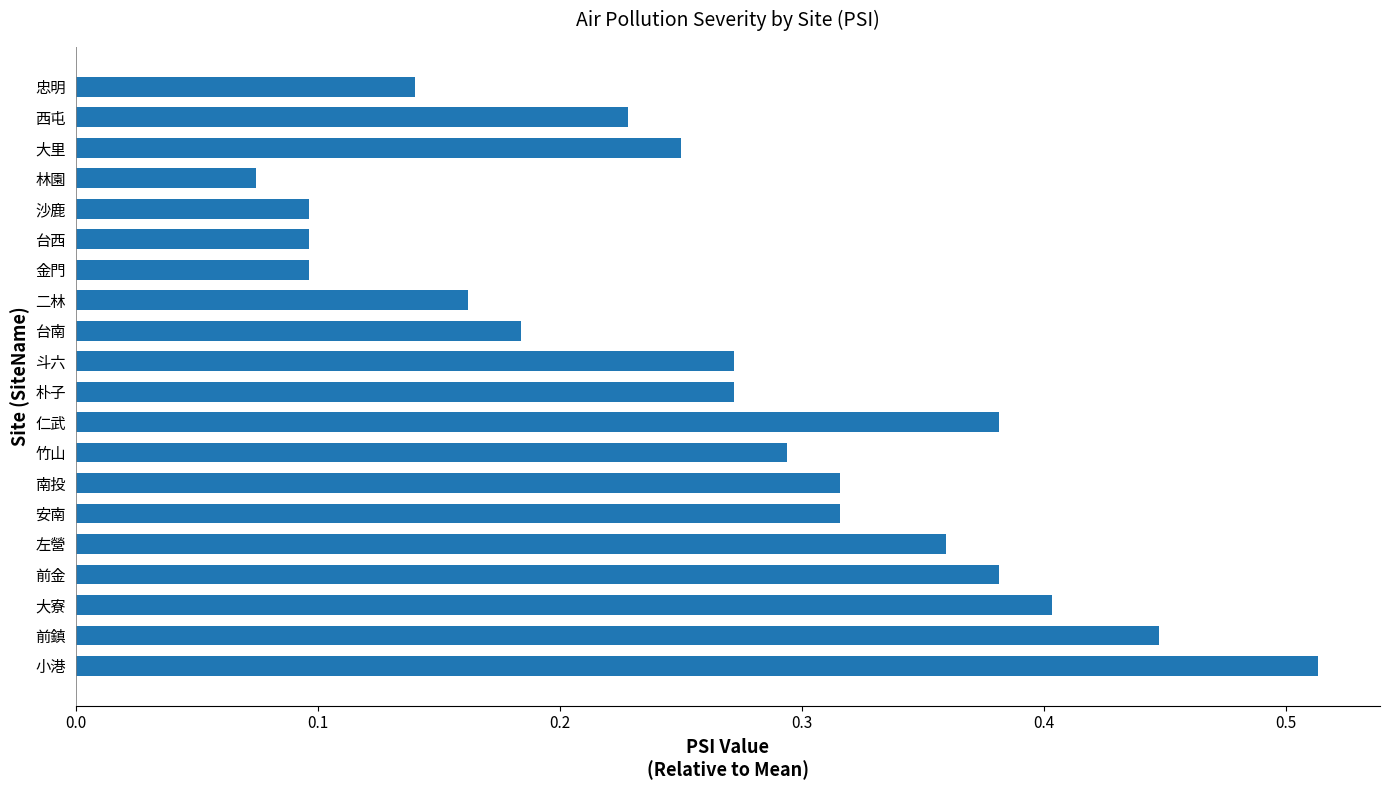

Count the values in the range 0 to 1.

20